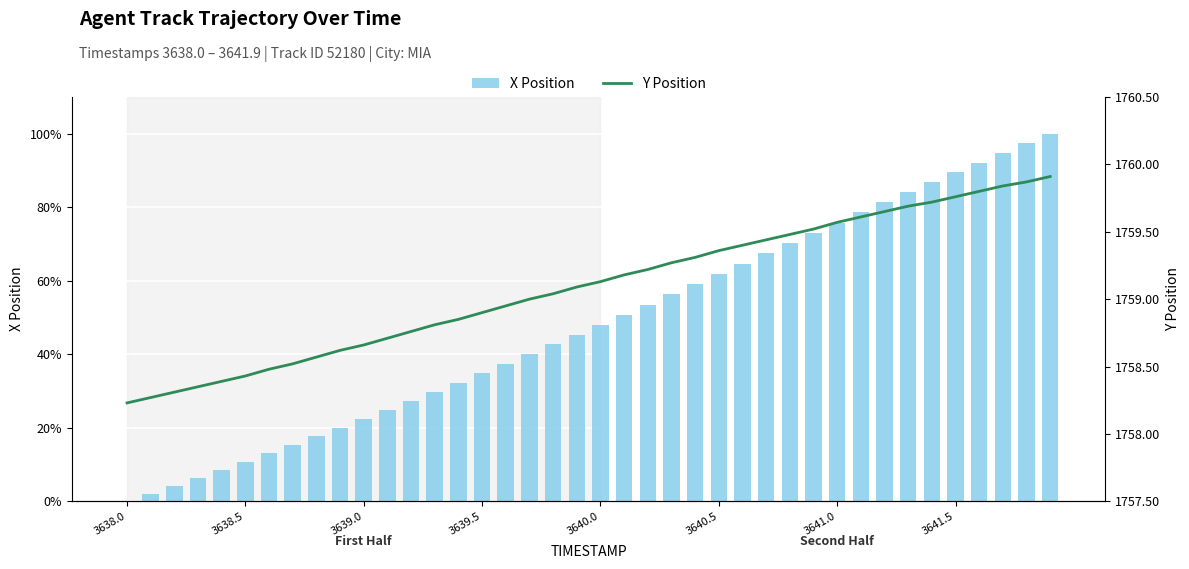

What is the value of the Y Position bar at the 21st from the left?

1759.1